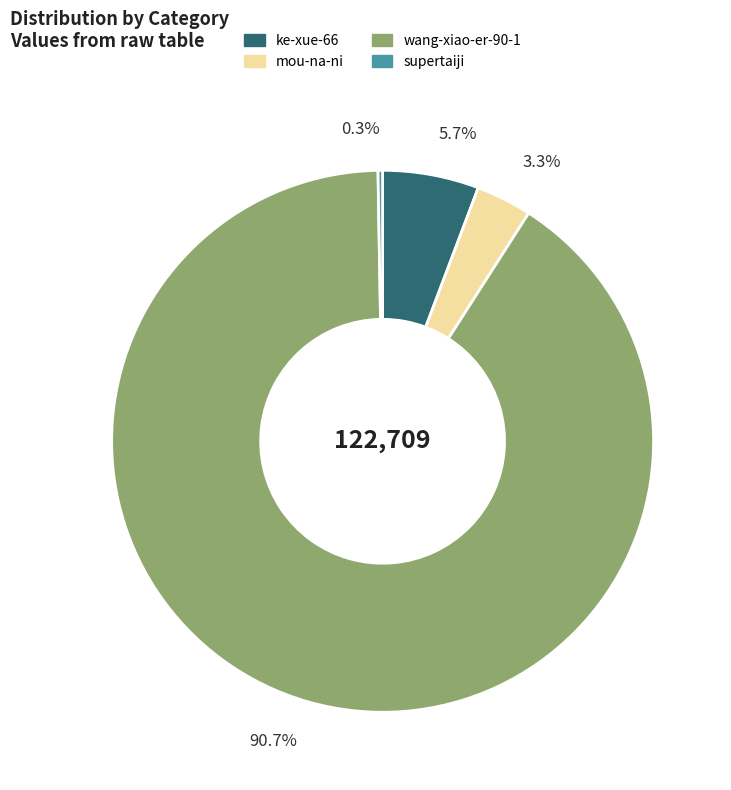

Which has a higher value, mou-na-ni or ke-xue-66?

ke-xue-66